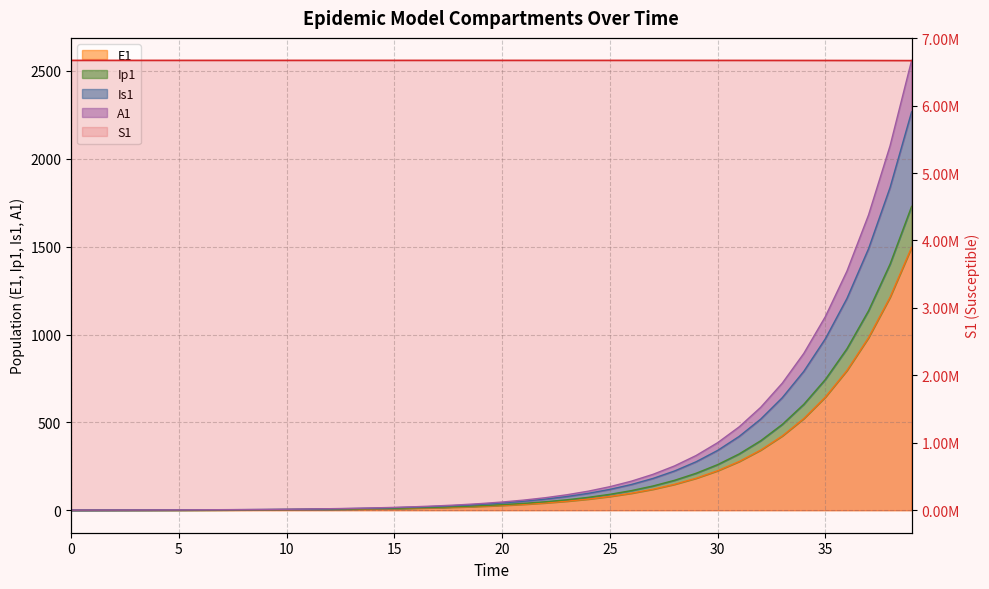

Read the Ip1 value at 8.

2.5